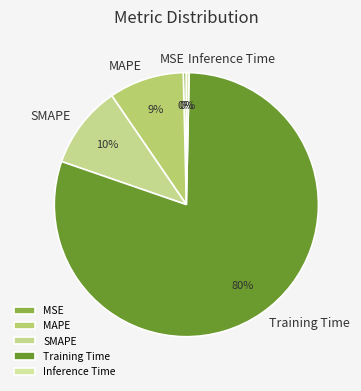

Is the sum of MAPE and MSE greater than half?

No